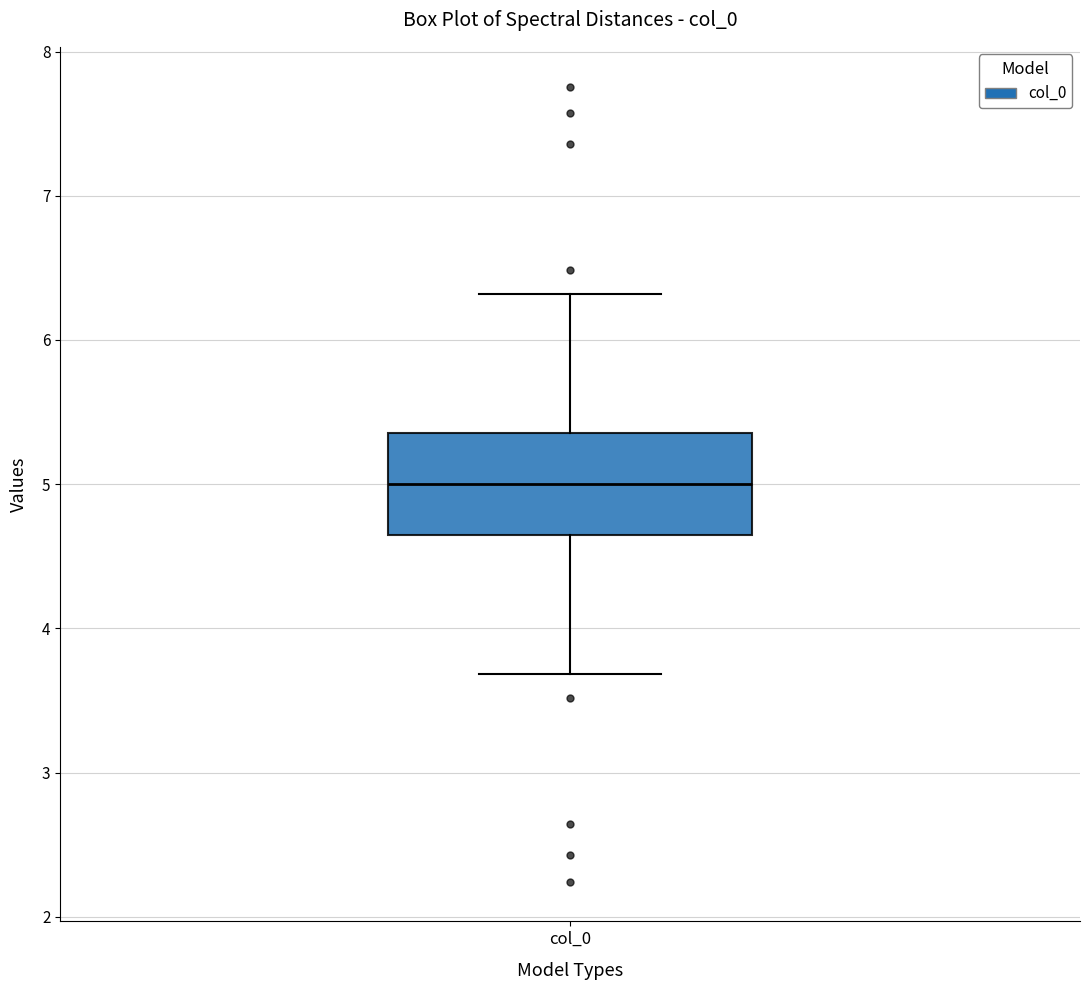

Where is the lower edge of the box for col_0 on the y-axis? The values are not printed on the chart, so give them approximately, as read against the axis.

4.6